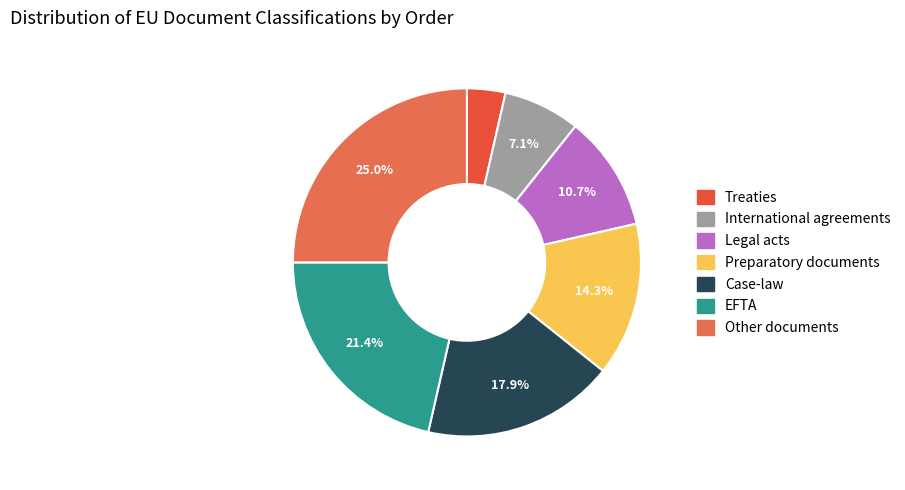

How many segments does this pie chart have?

7